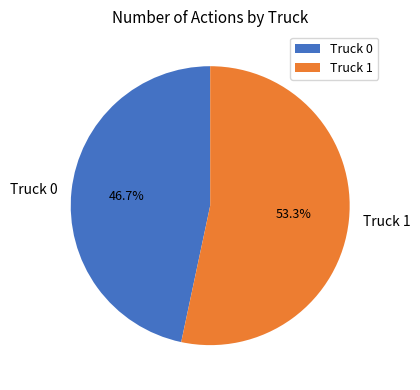

To the nearest percent, what percentage of the pie is Truck 0?

47%